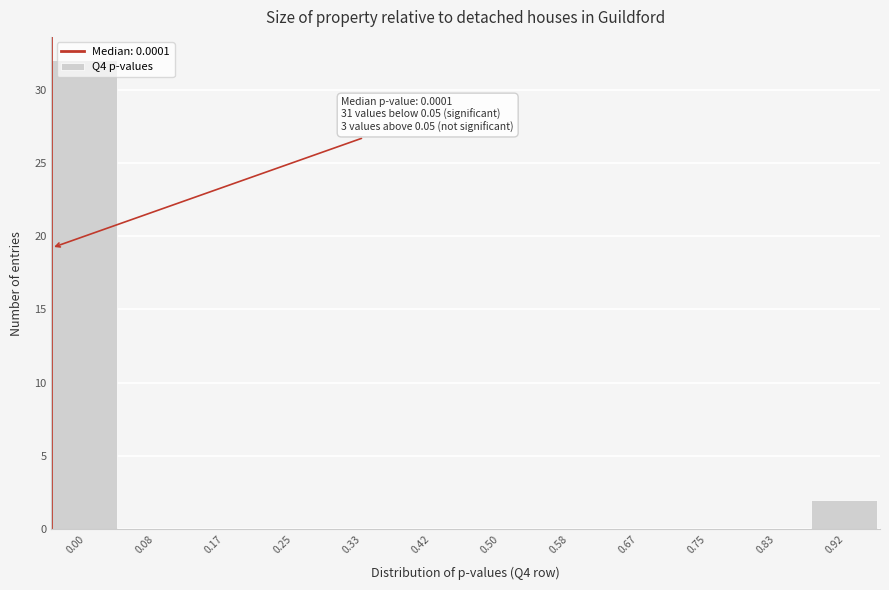

What is the sum of all values?

34